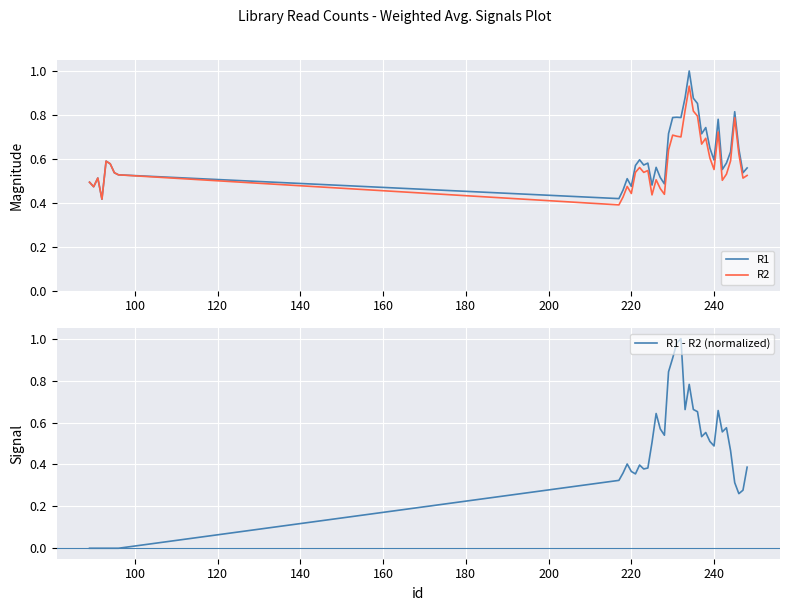

What are all the series names shown in the legend?

R1, R2, R1 - R2 (normalized)